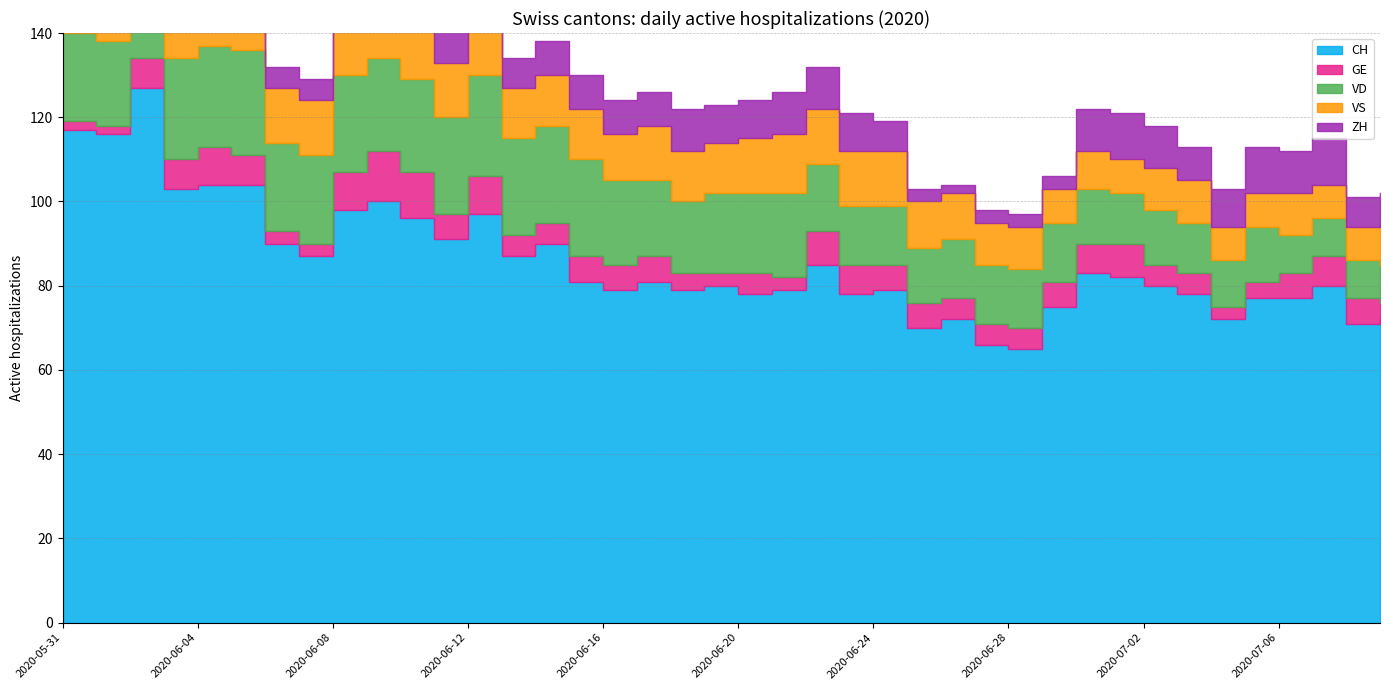

True or false: VD and VS cross at least once.

True